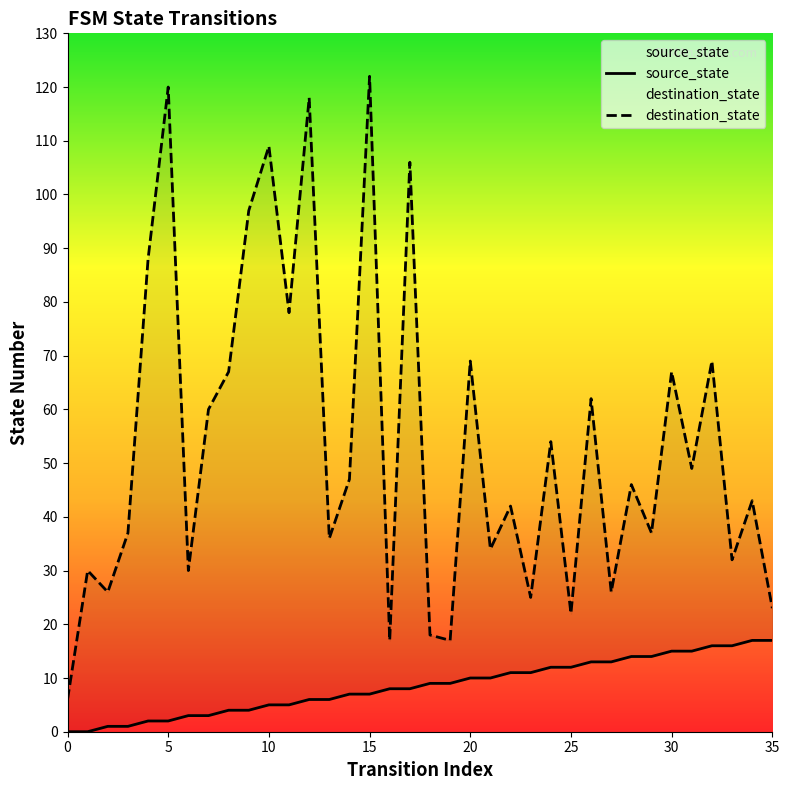

Which has a higher value, 28 or 11?

28